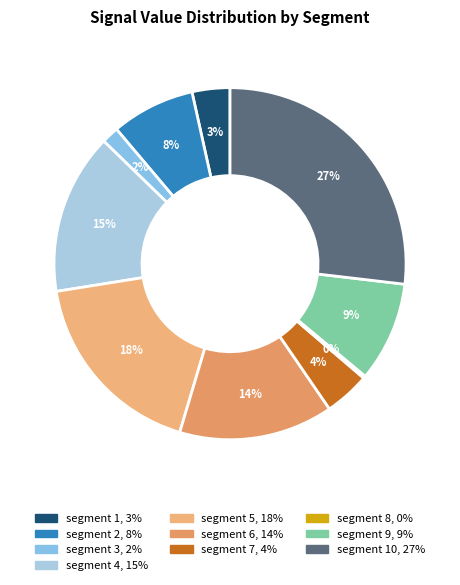

To the nearest percent, what is the difference between the largest and smallest slice percentages?

27%